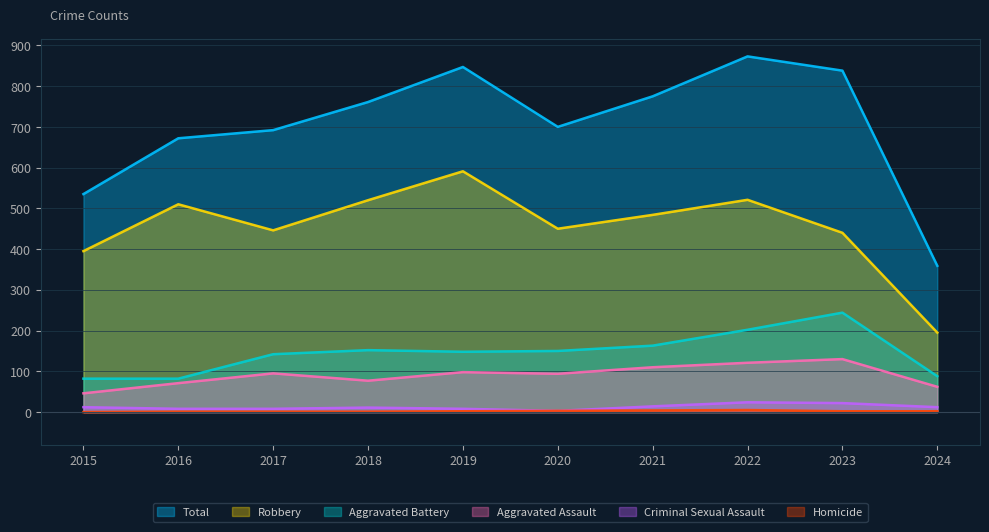

Where does the Aggravated Battery series first go above 150?

2018